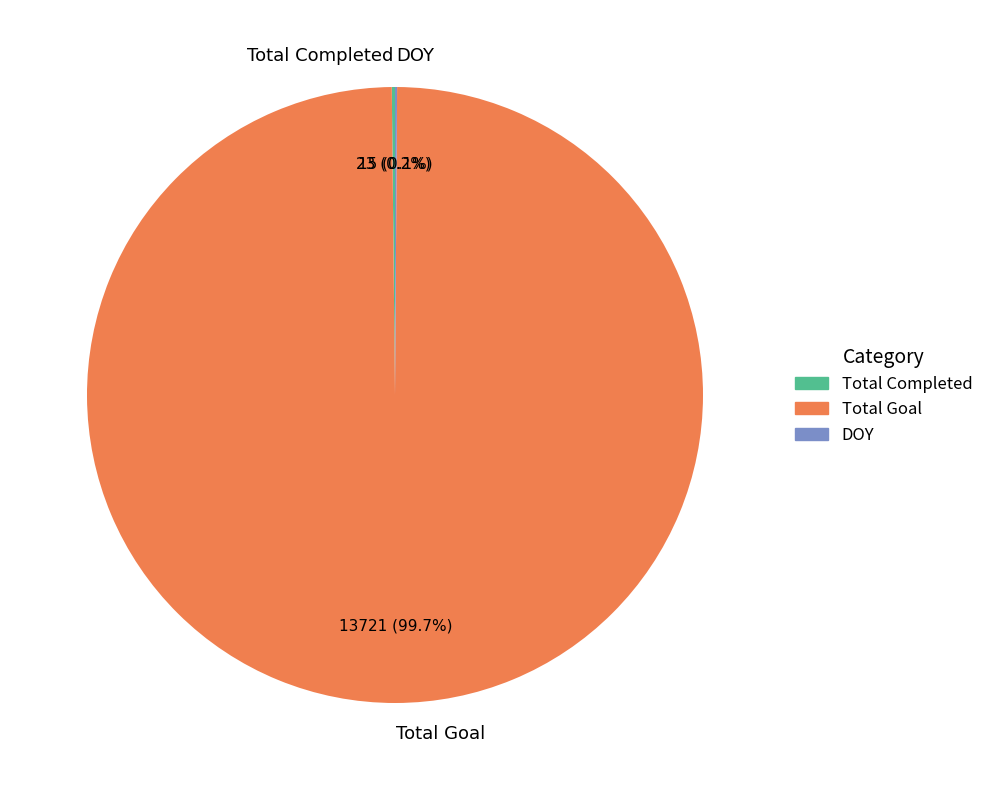

Which slice represents more than half of the pie?

Total Goal